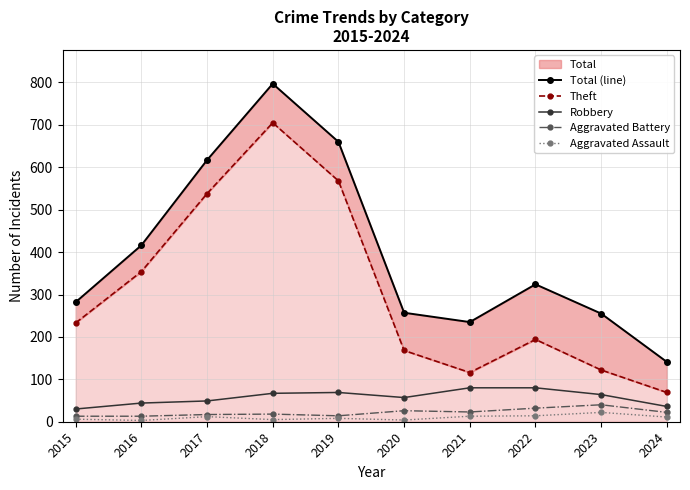

What is the value of the Aggravated Assault point at the 9th from the left?

22